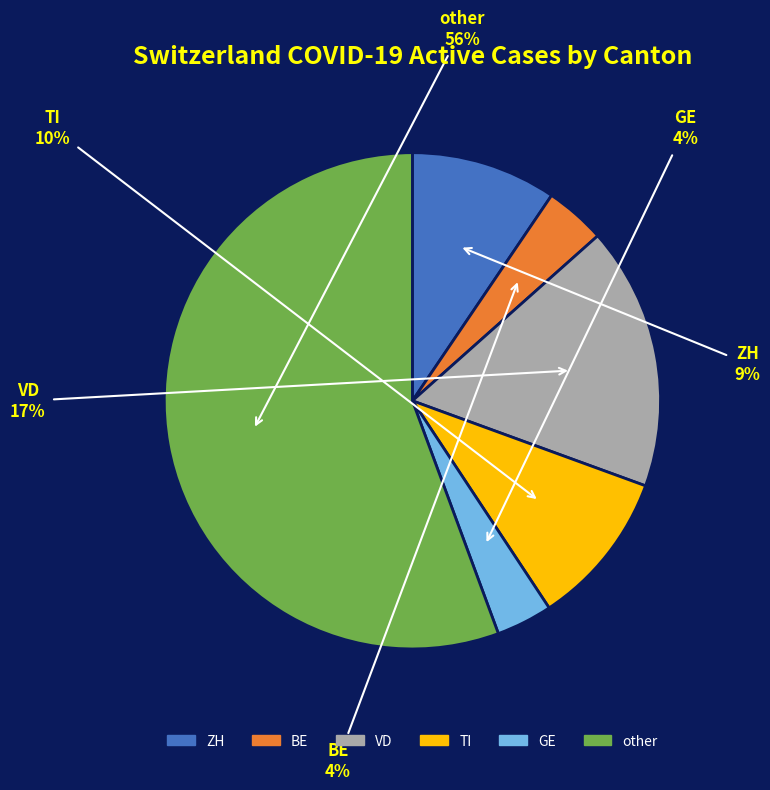

What percentage is the GE slice, to the nearest percent?

4%